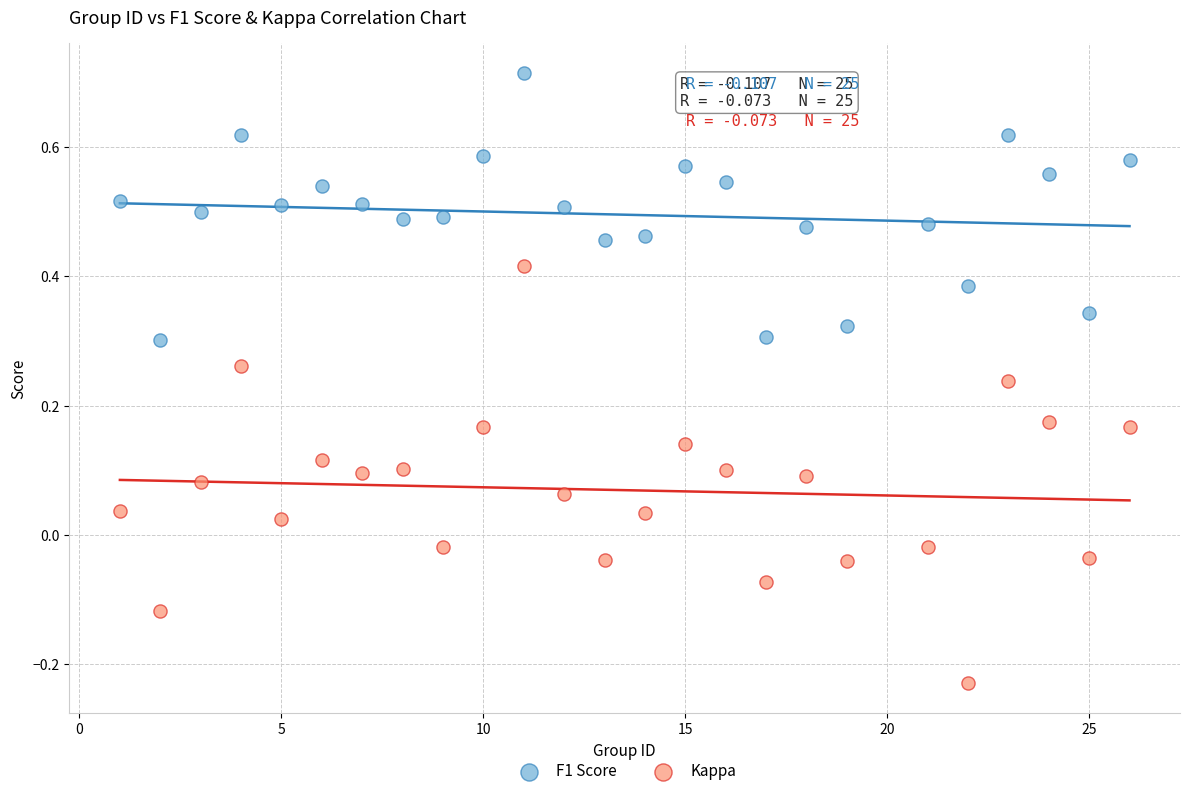

Which series has the widest spread of Y values?

Kappa